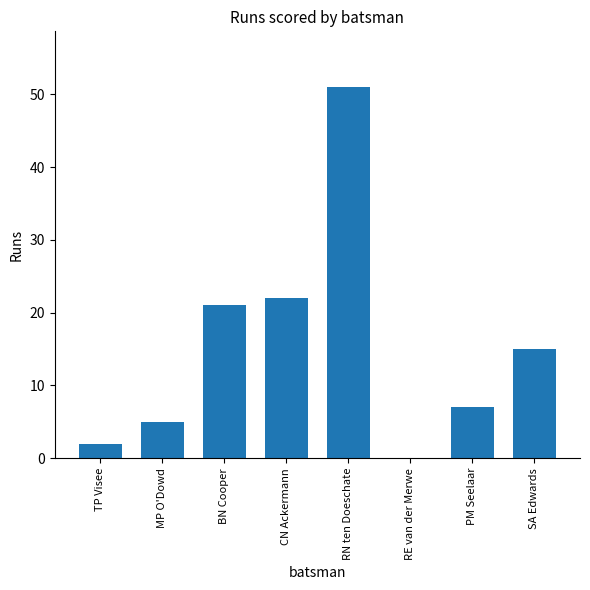

Which has a higher value, MP O'Dowd or PM Seelaar?

PM Seelaar